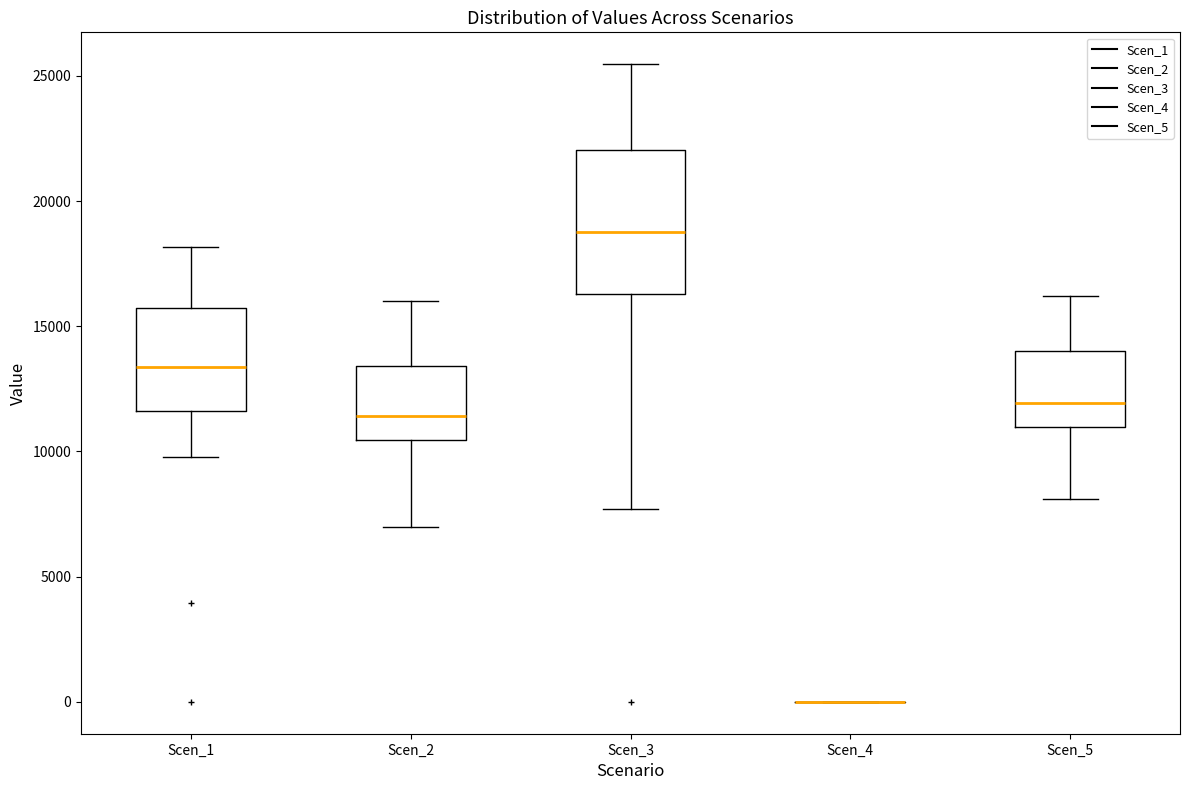

Reading left to right, read every box against the y-axis: the position of its median line, the range the box covers, and the ends of its whiskers. The values are not printed on the chart, so give them approximately, as read against the axis.

Scen_1: median 13500, box 11500 to 15500, whiskers 10000 to 18000
Scen_2: median 11500, box 10500 to 13500, whiskers 7000 to 16000
Scen_3: median 18500, box 16500 to 22000, whiskers 7500 to 25500
Scen_4: box collapsed to a line at 0, whiskers 0 to 0
Scen_5: median 12000, box 11000 to 14000, whiskers 8000 to 16000